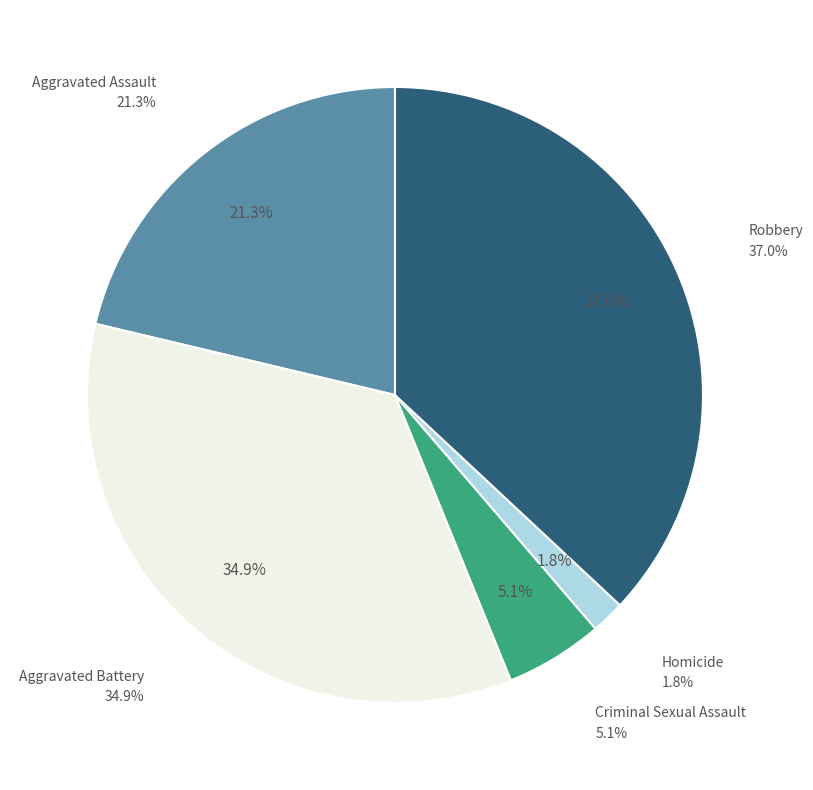

Which has a higher value, Criminal Sexual Assault or Robbery?

Robbery